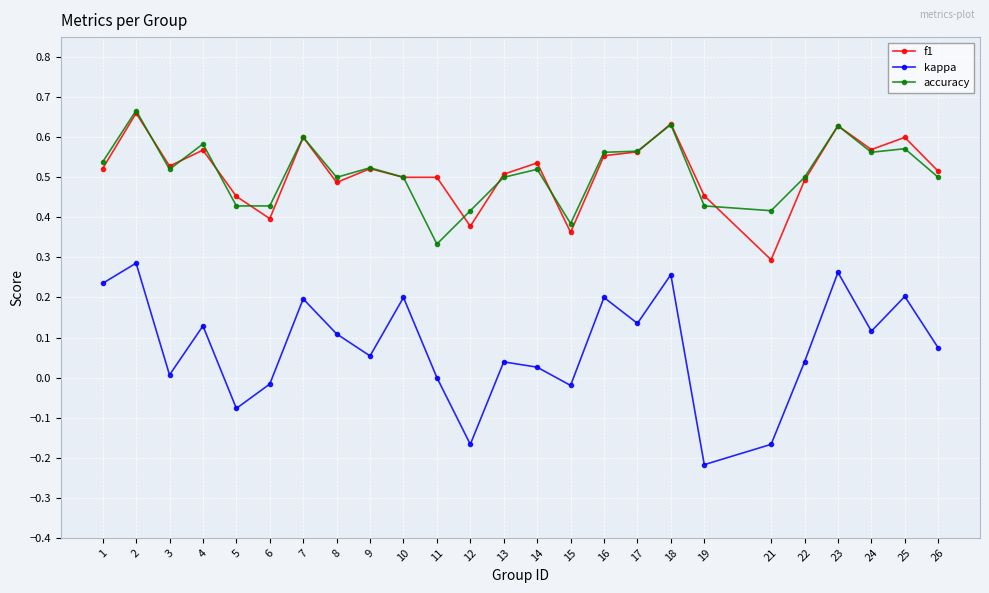

Which series has the largest range (max minus min)?

kappa